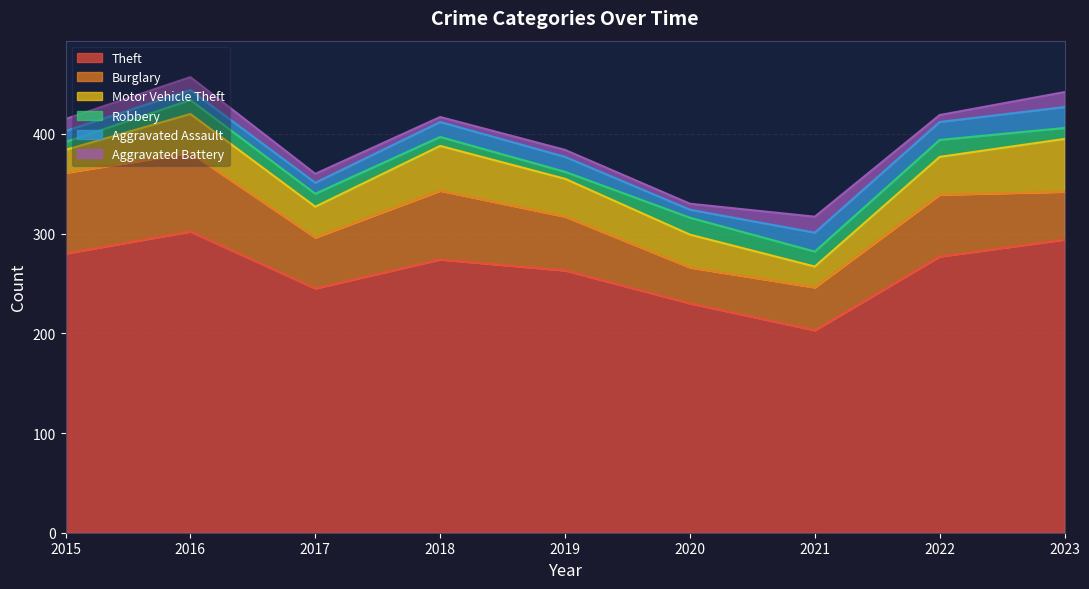

At which category does Theft reach its first local peak?

2016